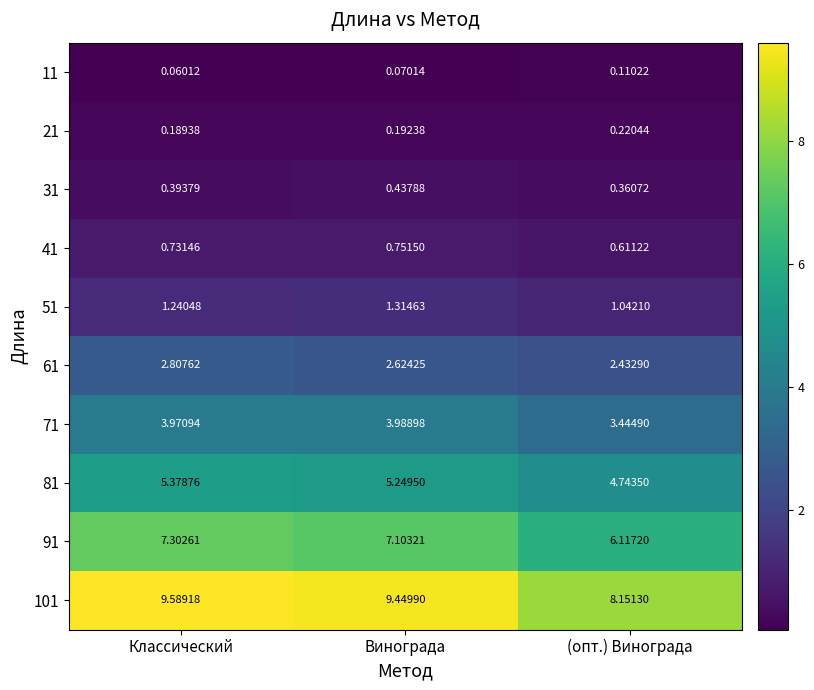

List the labels in order of 21 value, largest first.

(опт.) Винограда, Винограда, Классический